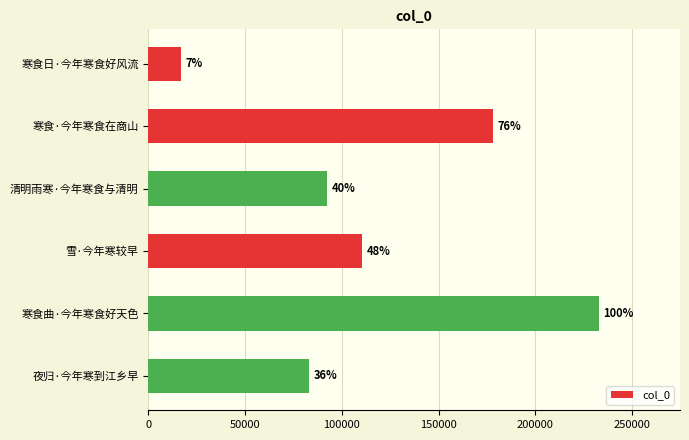

What is the difference between the maximum and minimum values?

215646